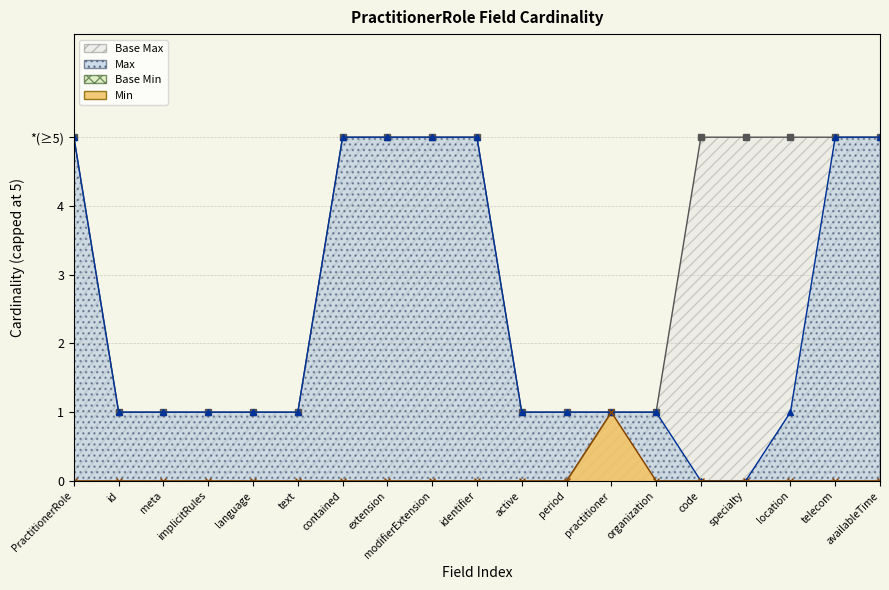

Does the chart display data point markers on the line(s)?

Yes